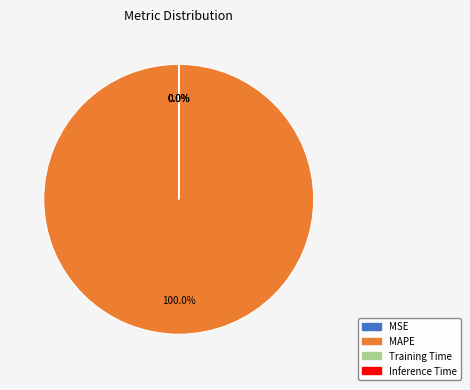

To the nearest percent, what is the average slice percentage?

25%